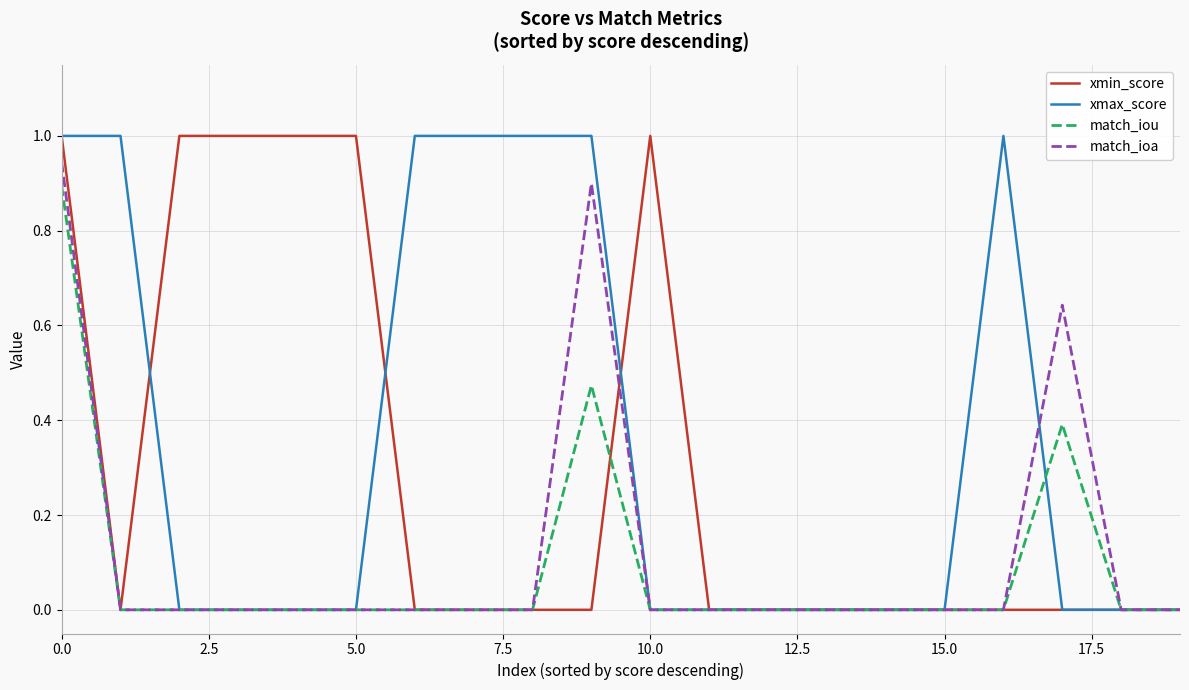

What is the greatest value displayed?

1.0